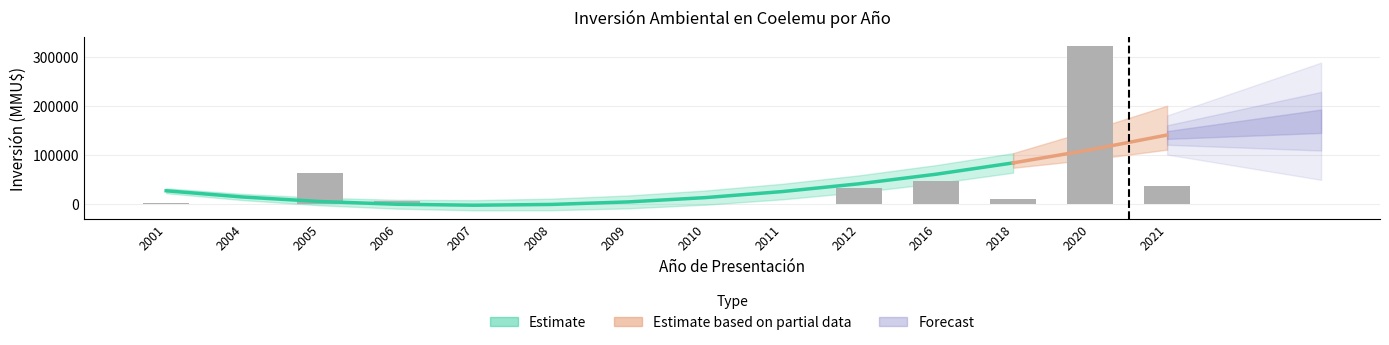

Reading right to left, extract all data points from this chart.

2021=36000	2020=324020	2018=9903	2016=46730	2012=33100	2011=0	2010=100	2009=22	2008=0	2007=592	2006=5382	2005=62922	2004=0	2001=740